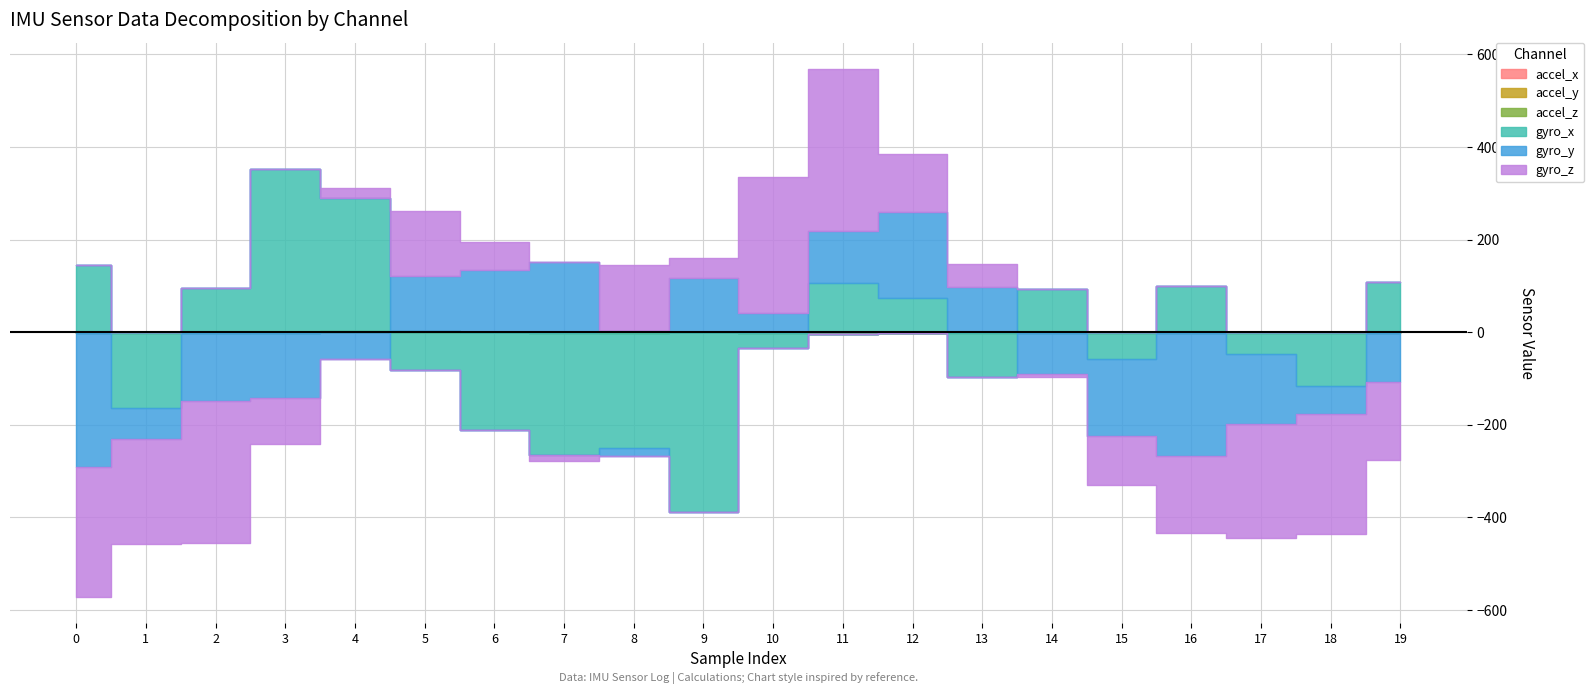

How many interior local valleys does the gyro_y series have?

4